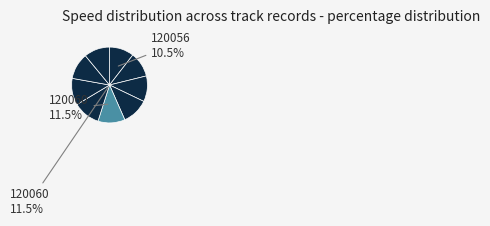

What portion of the pie excludes 120057?

89.3%